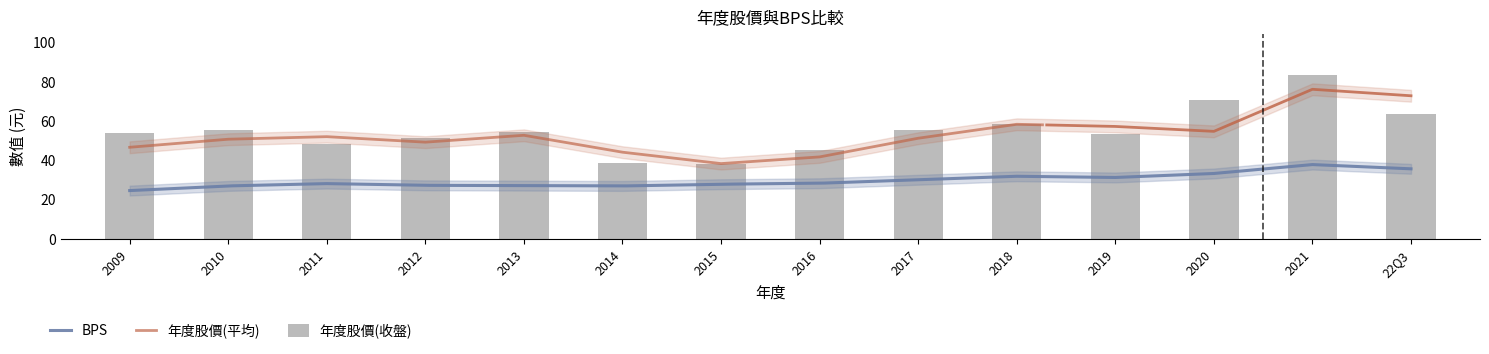

What are all the series names shown in the legend?

BPS, 年度股價_收盤, 年度股價_平均